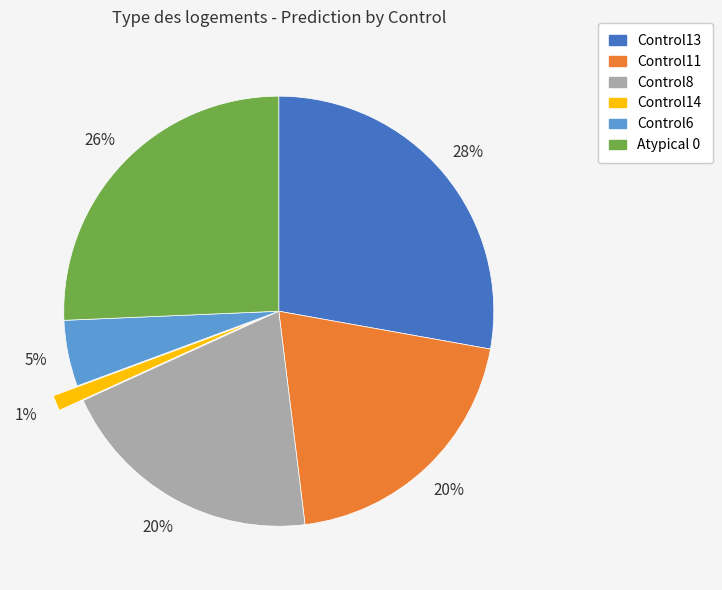

Count the number of slices in the pie.

6